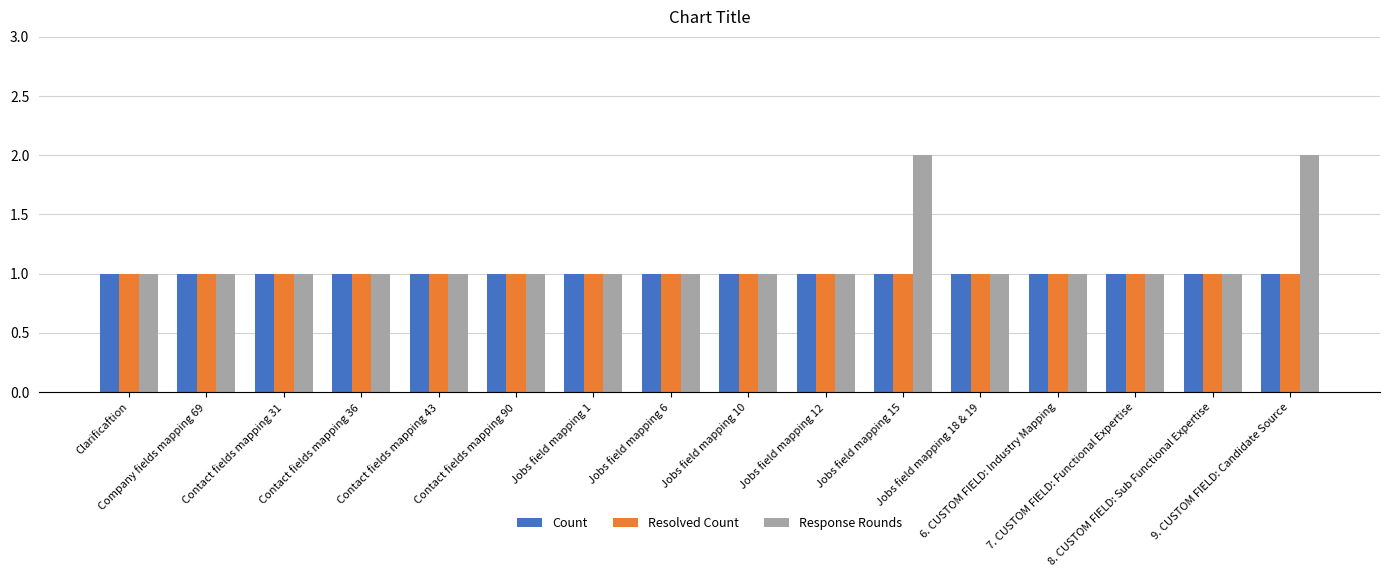

What is the smallest value displayed?

1